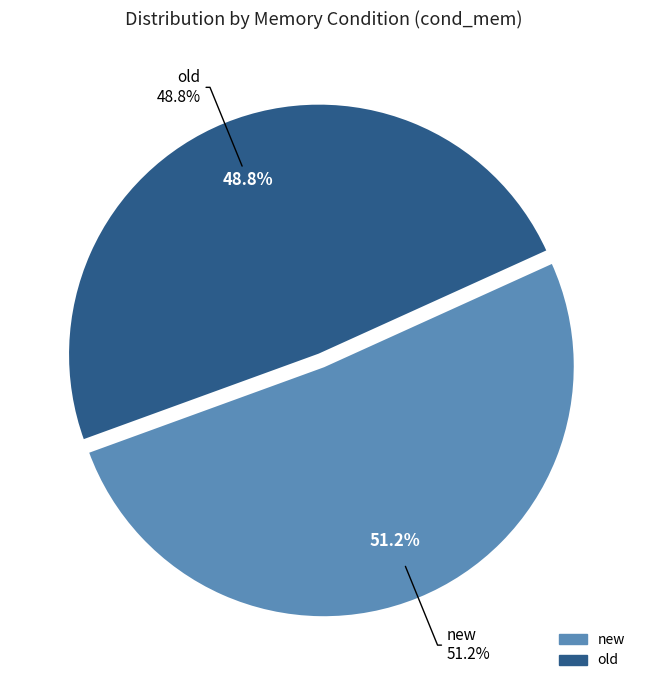

Which category accounts for the majority?

new